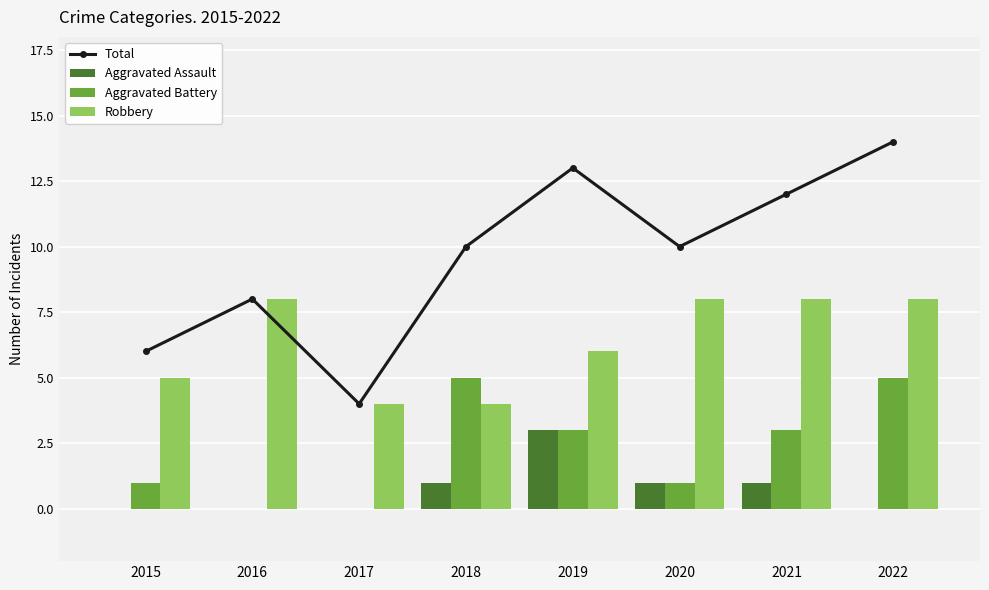

At which category is the sum across all series the highest?

2022